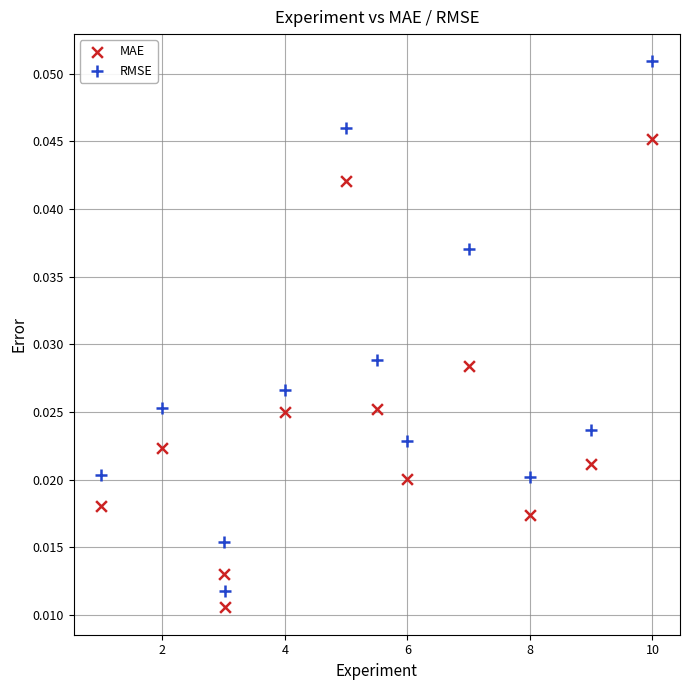

Which series reaches the maximum Y coordinate?

RMSE